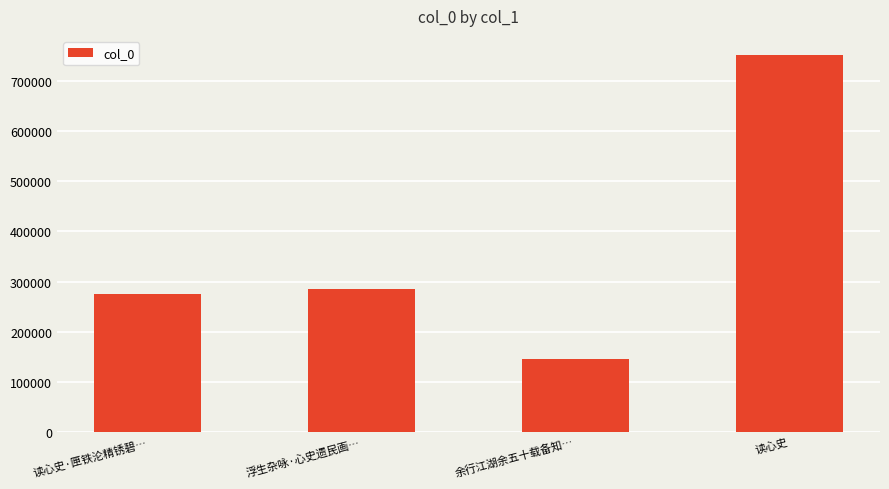

What is the label of the 4th bar from the right?

读心史·匣铁沦精锈碧…